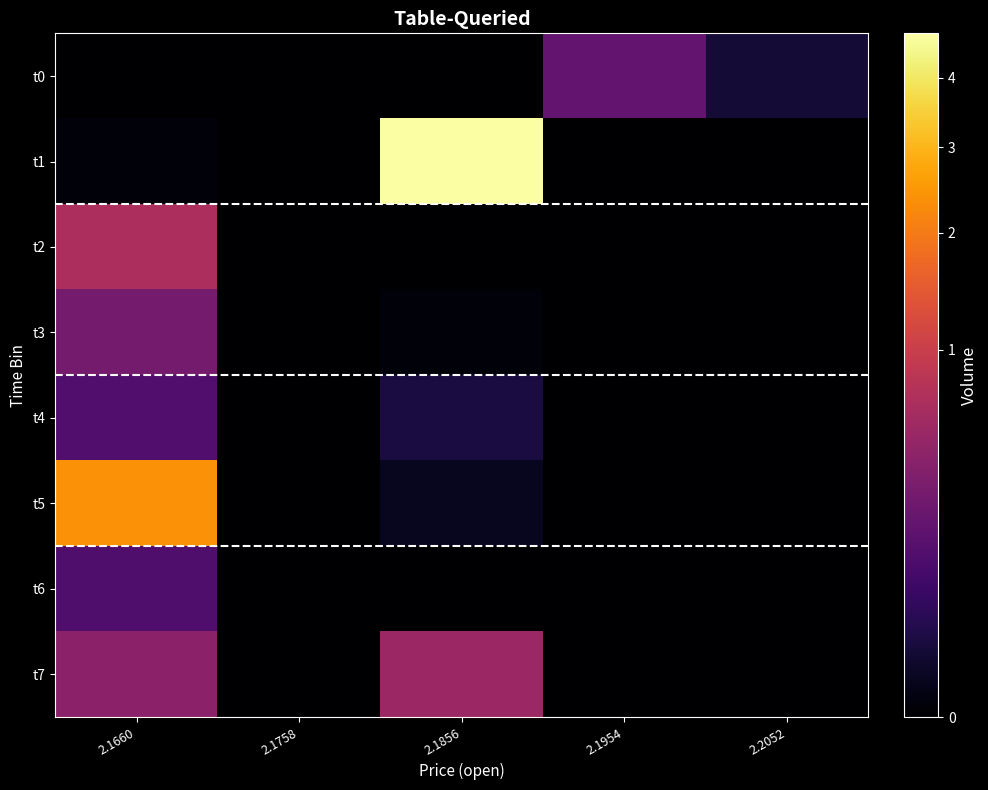

Reading left to right, extract all data points from this chart.

t0: 2.1660=0.0	2.1758=0.0	2.1856=0.0	2.1954=193533.3	2.2052=13129.6
t1: 2.1660=231.1	2.1758=0.0	2.1856=4734587.4	2.1954=0.0	2.2052=0.0
t2: 2.1660=682487.4	2.1758=0.0	2.1856=0.0	2.1954=0.0	2.2052=0.0
t3: 2.1660=286711.6	2.1758=0.0	2.1856=234.0	2.1954=0.0	2.2052=0.0
t4: 2.1660=136083.8	2.1758=0.0	2.1856=19799.9	2.1954=0.0	2.2052=0.0
t5: 2.1660=2396109.6	2.1758=0.0	2.1856=3636.0	2.1954=0.0	2.2052=0.0
t6: 2.1660=121703.7	2.1758=0.0	2.1856=0.0	2.1954=0.0	2.2052=0.0
t7: 2.1660=419555.4	2.1758=0.0	2.1856=540731.2	2.1954=0.0	2.2052=0.0